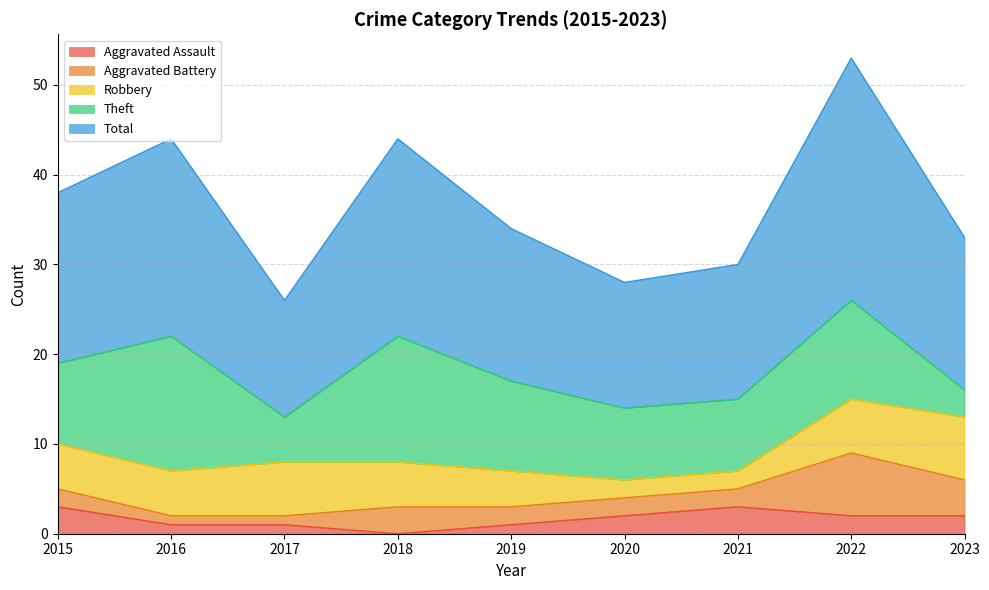

What is the spread (max minus min) of values at 2020?

12